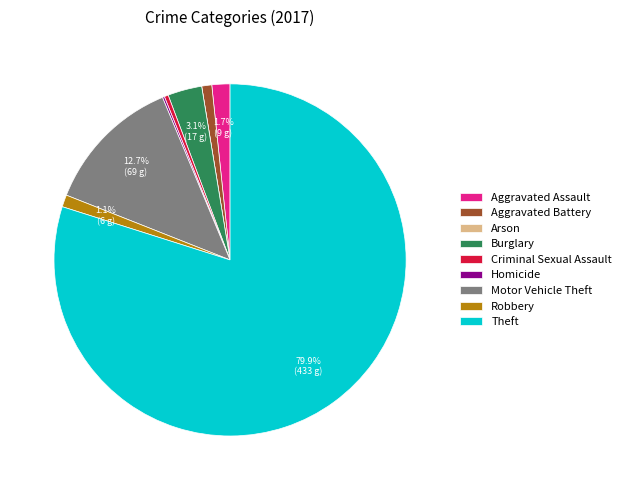

What is the ratio of the value at Aggravated Assault to the value at Burglary?

0.5